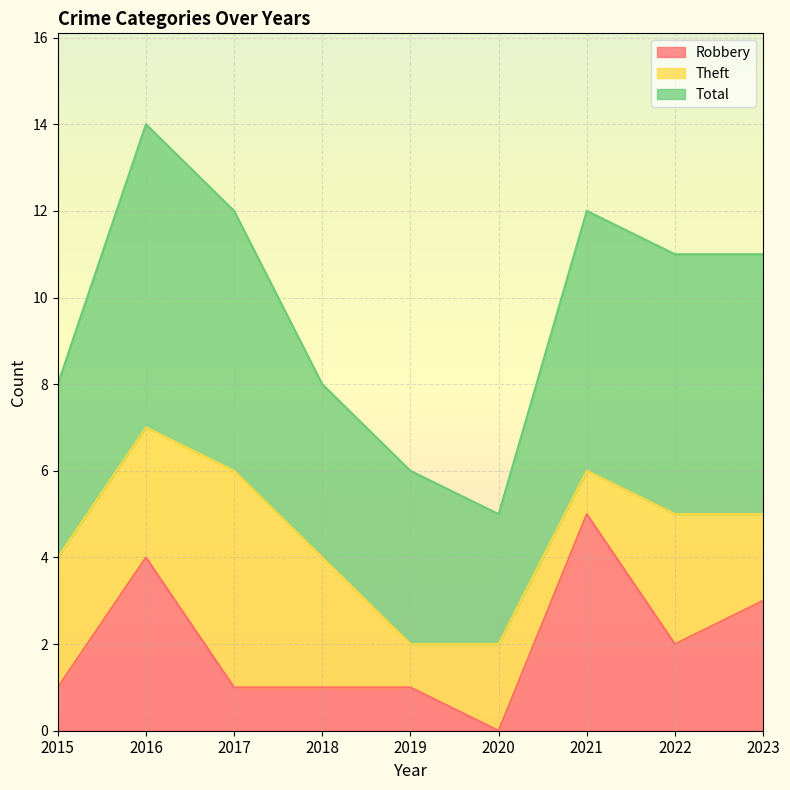

The value of Robbery at 2016 is 2. True or false?

False